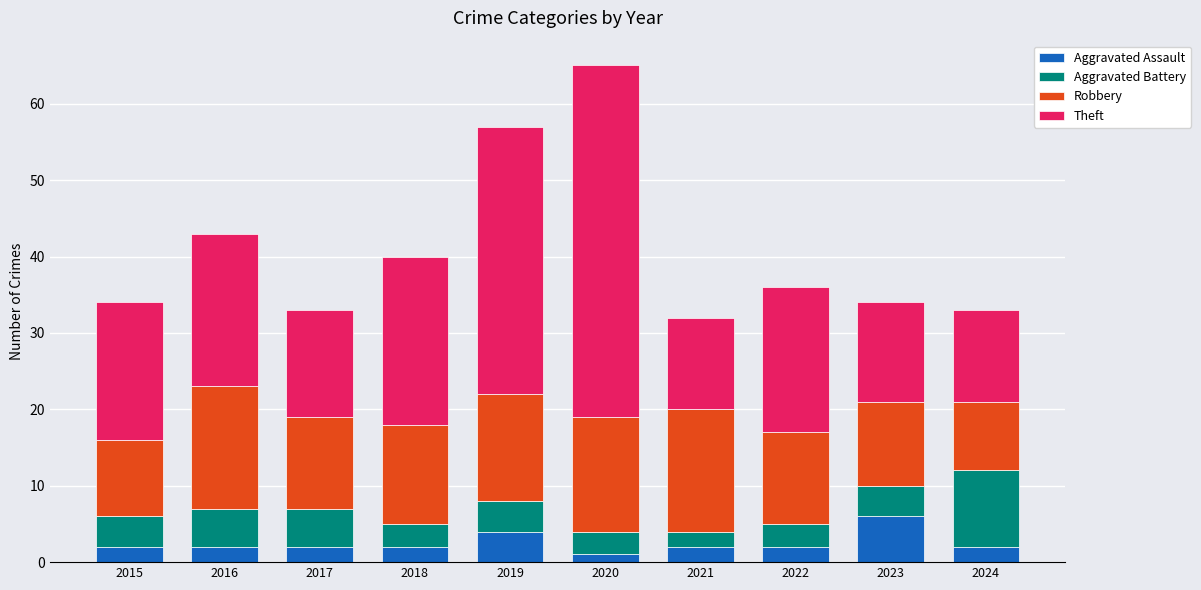

Is it true that Aggravated Assault equals 2 at 2016?

True